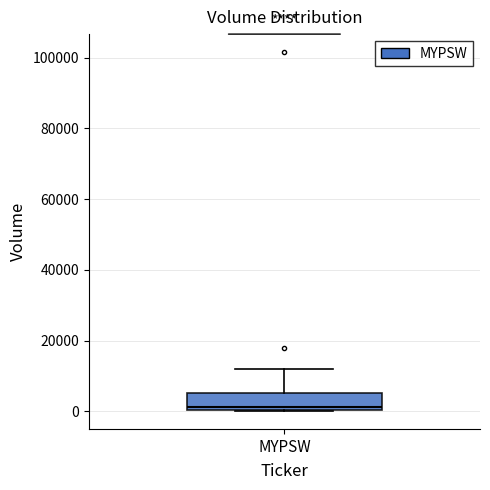

Transcribe this box plot: give where the median line is, the range the box spans, and where the two whiskers end, as read against the y-axis. The values are not printed on the chart, so give them approximately, as read against the axis.

median 2000, box 0 to 6000, whiskers 0 to 12000